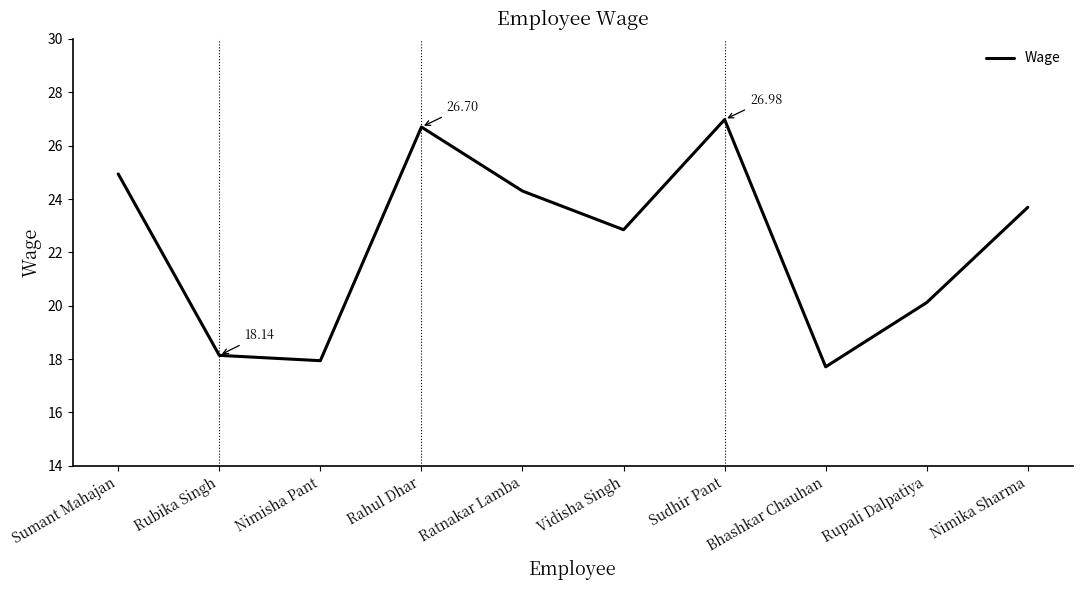

How many categories are shown in the chart?

10